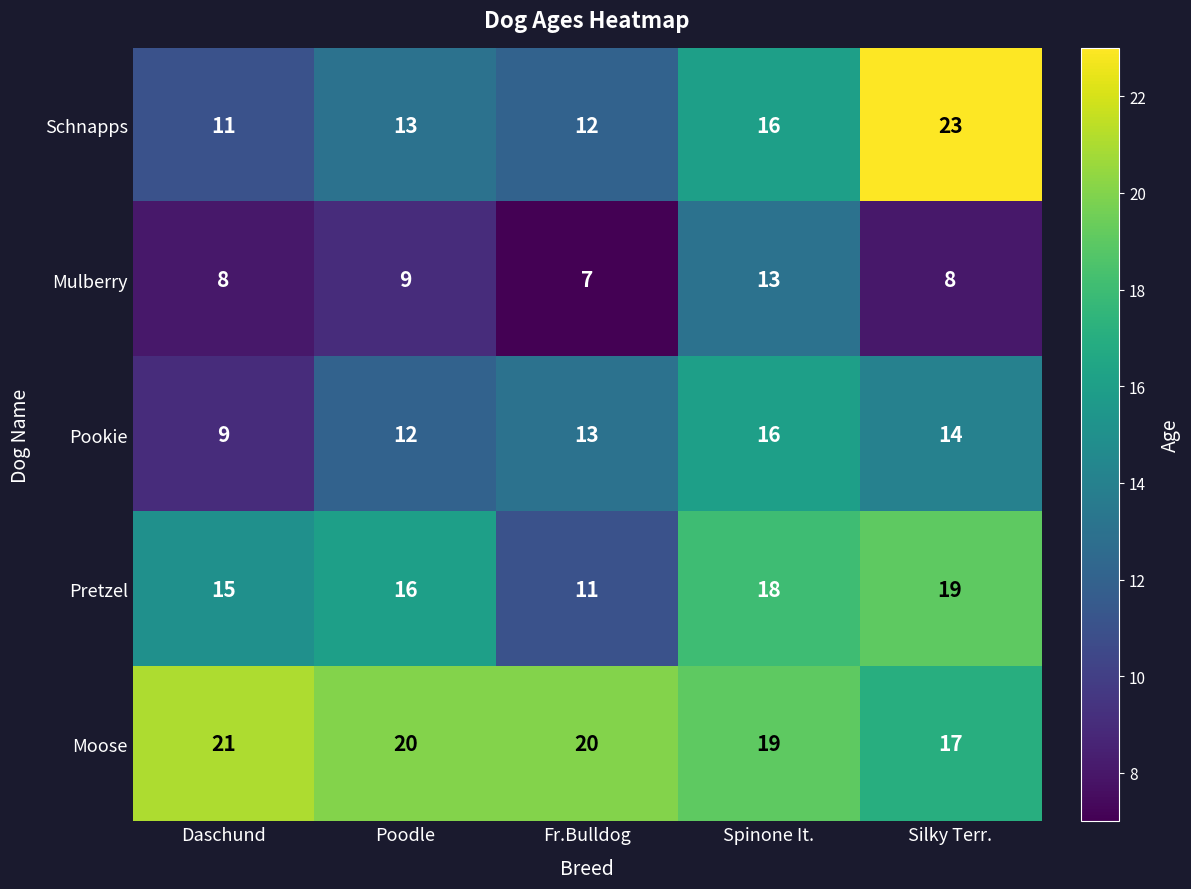

What is the sum of all Pookie values?

64